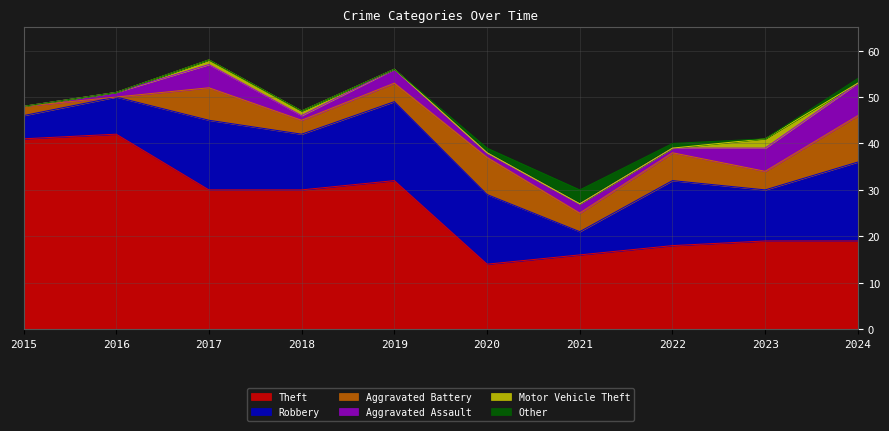

Is it true that Theft equals 27 at 2022?

False